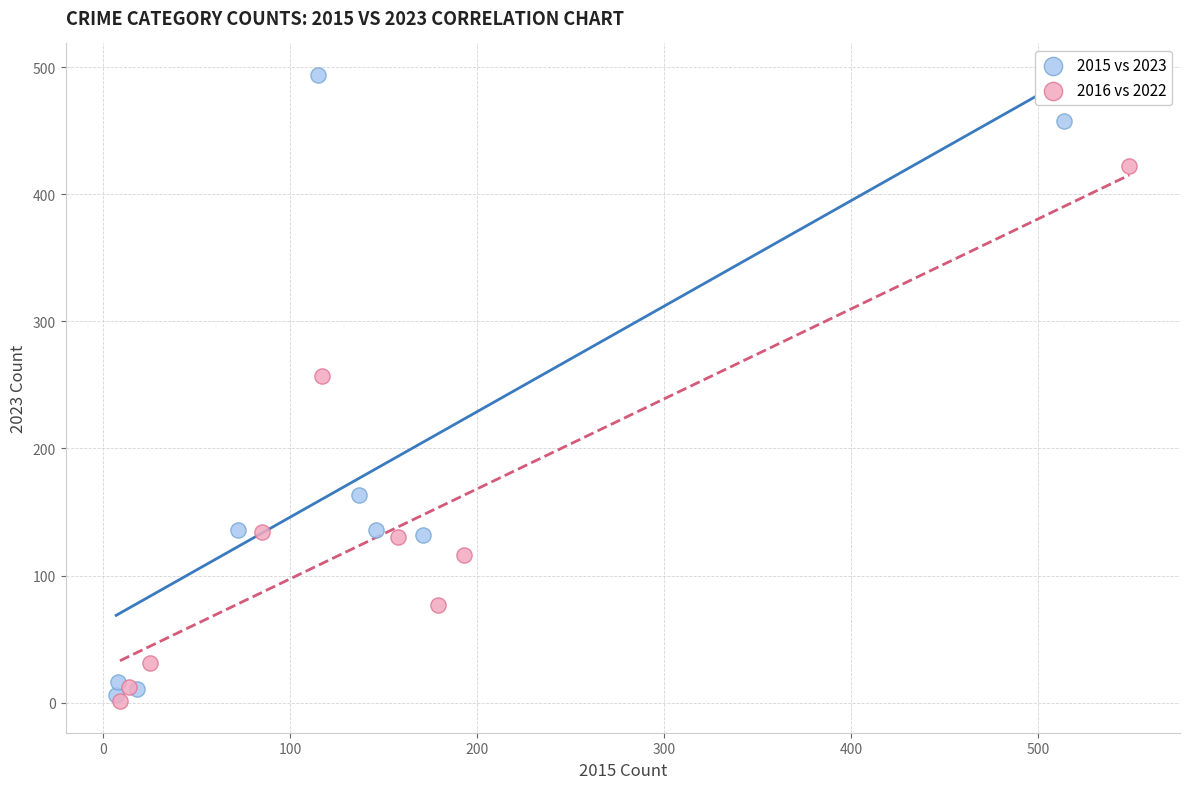

Which series has the widest spread of Y values?

2015 vs 2023